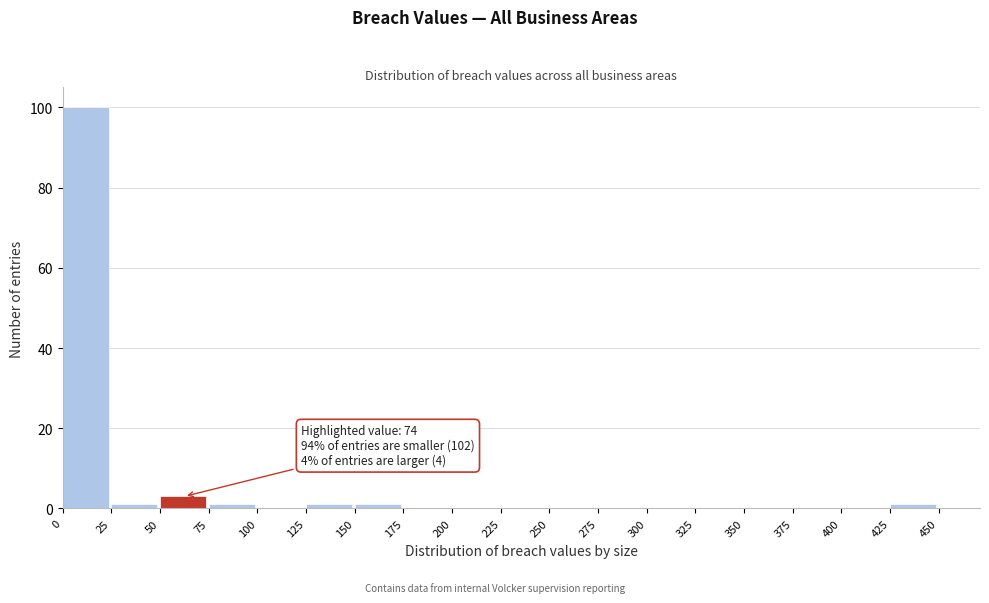

Which range on the x-axis has the tallest bar?

0 to 25